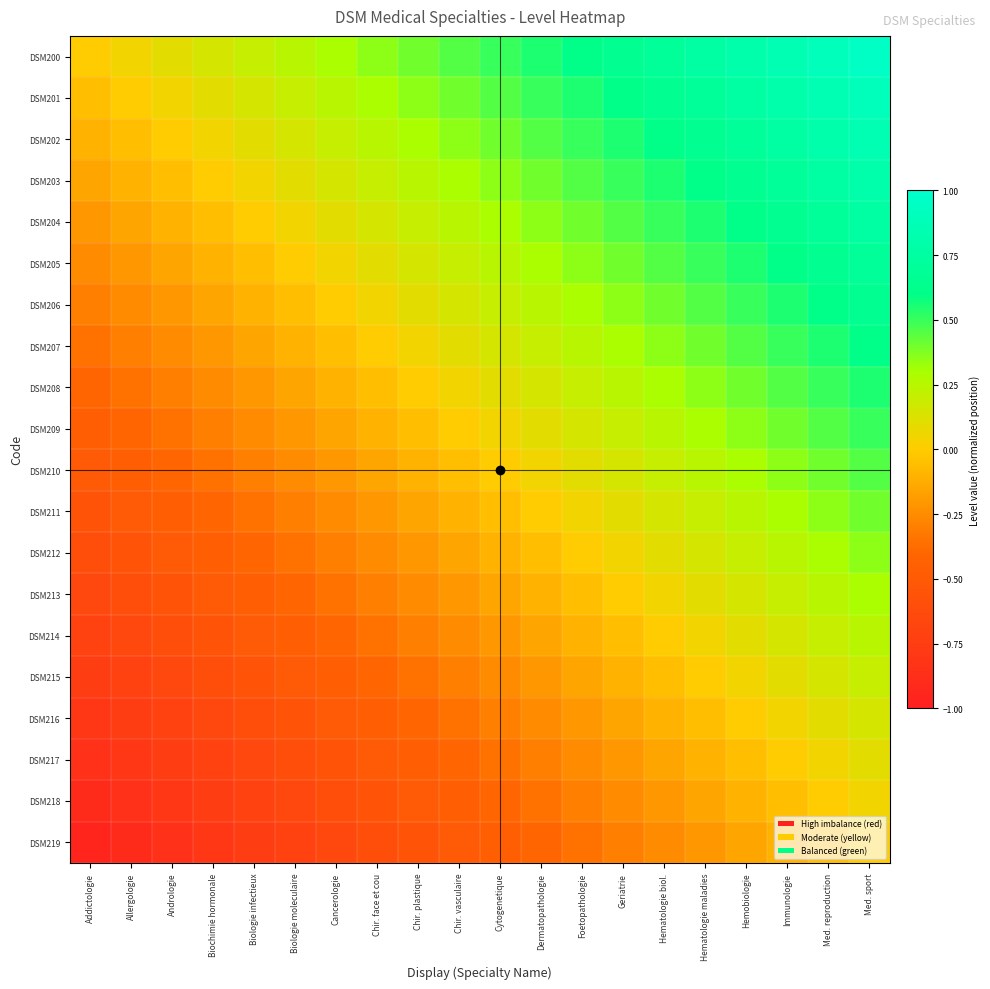

Reading left to right, what are all the values shown in this chart?

DSM200: Addictologie=0.0	Allergologie=0.1	Andrologie=0.1	Biochimie hormonale=0.1	Biologie infectieux=0.2	Biologie moleculaire=0.2	Cancerologie=0.3	Chir. face et cou=0.3	Chir. plastique=0.4	Chir. vasculaire=0.5	Cytogenetique=0.5	Dermatopathologie=0.6	Foetopathologie=0.6	Geriatrie=0.7	Hematologie biol.=0.7	Hematologie maladies=0.8	Hemobiologie=0.8	Immunologie=0.8	Med. reproduction=0.9	Med. sport=0.9
DSM201: Addictologie=-0.1	Allergologie=0.0	Andrologie=0.1	Biochimie hormonale=0.1	Biologie infectieux=0.1	Biologie moleculaire=0.2	Cancerologie=0.2	Chir. face et cou=0.3	Chir. plastique=0.3	Chir. vasculaire=0.4	Cytogenetique=0.5	Dermatopathologie=0.5	Foetopathologie=0.6	Geriatrie=0.6	Hematologie biol.=0.7	Hematologie maladies=0.7	Hemobiologie=0.8	Immunologie=0.8	Med. reproduction=0.8	Med. sport=0.9
DSM202: Addictologie=-0.1	Allergologie=-0.1	Andrologie=0.0	Biochimie hormonale=0.1	Biologie infectieux=0.1	Biologie moleculaire=0.1	Cancerologie=0.2	Chir. face et cou=0.2	Chir. plastique=0.3	Chir. vasculaire=0.3	Cytogenetique=0.4	Dermatopathologie=0.5	Foetopathologie=0.5	Geriatrie=0.6	Hematologie biol.=0.6	Hematologie maladies=0.7	Hemobiologie=0.7	Immunologie=0.8	Med. reproduction=0.8	Med. sport=0.8
DSM203: Addictologie=-0.1	Allergologie=-0.1	Andrologie=-0.1	Biochimie hormonale=0.0	Biologie infectieux=0.1	Biologie moleculaire=0.1	Cancerologie=0.1	Chir. face et cou=0.2	Chir. plastique=0.2	Chir. vasculaire=0.3	Cytogenetique=0.3	Dermatopathologie=0.4	Foetopathologie=0.5	Geriatrie=0.5	Hematologie biol.=0.6	Hematologie maladies=0.6	Hemobiologie=0.7	Immunologie=0.7	Med. reproduction=0.8	Med. sport=0.8
DSM204: Addictologie=-0.2	Allergologie=-0.1	Andrologie=-0.1	Biochimie hormonale=-0.1	Biologie infectieux=0.0	Biologie moleculaire=0.1	Cancerologie=0.1	Chir. face et cou=0.1	Chir. plastique=0.2	Chir. vasculaire=0.2	Cytogenetique=0.3	Dermatopathologie=0.3	Foetopathologie=0.4	Geriatrie=0.5	Hematologie biol.=0.5	Hematologie maladies=0.6	Hemobiologie=0.6	Immunologie=0.7	Med. reproduction=0.7	Med. sport=0.8
DSM205: Addictologie=-0.2	Allergologie=-0.2	Andrologie=-0.1	Biochimie hormonale=-0.1	Biologie infectieux=-0.1	Biologie moleculaire=0.0	Cancerologie=0.1	Chir. face et cou=0.1	Chir. plastique=0.1	Chir. vasculaire=0.2	Cytogenetique=0.2	Dermatopathologie=0.3	Foetopathologie=0.3	Geriatrie=0.4	Hematologie biol.=0.5	Hematologie maladies=0.5	Hemobiologie=0.6	Immunologie=0.6	Med. reproduction=0.7	Med. sport=0.7
DSM206: Addictologie=-0.3	Allergologie=-0.2	Andrologie=-0.2	Biochimie hormonale=-0.1	Biologie infectieux=-0.1	Biologie moleculaire=-0.1	Cancerologie=0.0	Chir. face et cou=0.1	Chir. plastique=0.1	Chir. vasculaire=0.1	Cytogenetique=0.2	Dermatopathologie=0.2	Foetopathologie=0.3	Geriatrie=0.3	Hematologie biol.=0.4	Hematologie maladies=0.5	Hemobiologie=0.5	Immunologie=0.6	Med. reproduction=0.6	Med. sport=0.7
DSM207: Addictologie=-0.3	Allergologie=-0.3	Andrologie=-0.2	Biochimie hormonale=-0.2	Biologie infectieux=-0.1	Biologie moleculaire=-0.1	Cancerologie=-0.1	Chir. face et cou=0.0	Chir. plastique=0.1	Chir. vasculaire=0.1	Cytogenetique=0.1	Dermatopathologie=0.2	Foetopathologie=0.2	Geriatrie=0.3	Hematologie biol.=0.3	Hematologie maladies=0.4	Hemobiologie=0.5	Immunologie=0.5	Med. reproduction=0.6	Med. sport=0.6
DSM208: Addictologie=-0.4	Allergologie=-0.3	Andrologie=-0.3	Biochimie hormonale=-0.2	Biologie infectieux=-0.2	Biologie moleculaire=-0.1	Cancerologie=-0.1	Chir. face et cou=-0.1	Chir. plastique=0.0	Chir. vasculaire=0.1	Cytogenetique=0.1	Dermatopathologie=0.1	Foetopathologie=0.2	Geriatrie=0.2	Hematologie biol.=0.3	Hematologie maladies=0.3	Hemobiologie=0.4	Immunologie=0.5	Med. reproduction=0.5	Med. sport=0.6
DSM209: Addictologie=-0.5	Allergologie=-0.4	Andrologie=-0.3	Biochimie hormonale=-0.3	Biologie infectieux=-0.2	Biologie moleculaire=-0.2	Cancerologie=-0.1	Chir. face et cou=-0.1	Chir. plastique=-0.1	Chir. vasculaire=0.0	Cytogenetique=0.1	Dermatopathologie=0.1	Foetopathologie=0.1	Geriatrie=0.2	Hematologie biol.=0.2	Hematologie maladies=0.3	Hemobiologie=0.3	Immunologie=0.4	Med. reproduction=0.5	Med. sport=0.5
DSM210: Addictologie=-0.5	Allergologie=-0.5	Andrologie=-0.4	Biochimie hormonale=-0.3	Biologie infectieux=-0.3	Biologie moleculaire=-0.2	Cancerologie=-0.2	Chir. face et cou=-0.1	Chir. plastique=-0.1	Chir. vasculaire=-0.1	Cytogenetique=0.0	Dermatopathologie=0.1	Foetopathologie=0.1	Geriatrie=0.1	Hematologie biol.=0.2	Hematologie maladies=0.2	Hemobiologie=0.3	Immunologie=0.3	Med. reproduction=0.4	Med. sport=0.5
DSM211: Addictologie=-0.6	Allergologie=-0.5	Andrologie=-0.5	Biochimie hormonale=-0.4	Biologie infectieux=-0.3	Biologie moleculaire=-0.3	Cancerologie=-0.2	Chir. face et cou=-0.2	Chir. plastique=-0.1	Chir. vasculaire=-0.1	Cytogenetique=-0.1	Dermatopathologie=0.0	Foetopathologie=0.1	Geriatrie=0.1	Hematologie biol.=0.1	Hematologie maladies=0.2	Hemobiologie=0.2	Immunologie=0.3	Med. reproduction=0.3	Med. sport=0.4
DSM212: Addictologie=-0.6	Allergologie=-0.6	Andrologie=-0.5	Biochimie hormonale=-0.5	Biologie infectieux=-0.4	Biologie moleculaire=-0.3	Cancerologie=-0.3	Chir. face et cou=-0.2	Chir. plastique=-0.2	Chir. vasculaire=-0.1	Cytogenetique=-0.1	Dermatopathologie=-0.1	Foetopathologie=0.0	Geriatrie=0.1	Hematologie biol.=0.1	Hematologie maladies=0.1	Hemobiologie=0.2	Immunologie=0.2	Med. reproduction=0.3	Med. sport=0.3
DSM213: Addictologie=-0.7	Allergologie=-0.6	Andrologie=-0.6	Biochimie hormonale=-0.5	Biologie infectieux=-0.5	Biologie moleculaire=-0.4	Cancerologie=-0.3	Chir. face et cou=-0.3	Chir. plastique=-0.2	Chir. vasculaire=-0.2	Cytogenetique=-0.1	Dermatopathologie=-0.1	Foetopathologie=-0.1	Geriatrie=0.0	Hematologie biol.=0.1	Hematologie maladies=0.1	Hemobiologie=0.1	Immunologie=0.2	Med. reproduction=0.2	Med. sport=0.3
DSM214: Addictologie=-0.7	Allergologie=-0.7	Andrologie=-0.6	Biochimie hormonale=-0.6	Biologie infectieux=-0.5	Biologie moleculaire=-0.5	Cancerologie=-0.4	Chir. face et cou=-0.3	Chir. plastique=-0.3	Chir. vasculaire=-0.2	Cytogenetique=-0.2	Dermatopathologie=-0.1	Foetopathologie=-0.1	Geriatrie=-0.1	Hematologie biol.=0.0	Hematologie maladies=0.1	Hemobiologie=0.1	Immunologie=0.1	Med. reproduction=0.2	Med. sport=0.2
DSM215: Addictologie=-0.8	Allergologie=-0.7	Andrologie=-0.7	Biochimie hormonale=-0.6	Biologie infectieux=-0.6	Biologie moleculaire=-0.5	Cancerologie=-0.5	Chir. face et cou=-0.4	Chir. plastique=-0.3	Chir. vasculaire=-0.3	Cytogenetique=-0.2	Dermatopathologie=-0.2	Foetopathologie=-0.1	Geriatrie=-0.1	Hematologie biol.=-0.1	Hematologie maladies=0.0	Hemobiologie=0.1	Immunologie=0.1	Med. reproduction=0.1	Med. sport=0.2
DSM216: Addictologie=-0.8	Allergologie=-0.8	Andrologie=-0.7	Biochimie hormonale=-0.7	Biologie infectieux=-0.6	Biologie moleculaire=-0.6	Cancerologie=-0.5	Chir. face et cou=-0.5	Chir. plastique=-0.4	Chir. vasculaire=-0.3	Cytogenetique=-0.3	Dermatopathologie=-0.2	Foetopathologie=-0.2	Geriatrie=-0.1	Hematologie biol.=-0.1	Hematologie maladies=-0.1	Hemobiologie=0.0	Immunologie=0.1	Med. reproduction=0.1	Med. sport=0.1
DSM217: Addictologie=-0.8	Allergologie=-0.8	Andrologie=-0.8	Biochimie hormonale=-0.7	Biologie infectieux=-0.7	Biologie moleculaire=-0.6	Cancerologie=-0.6	Chir. face et cou=-0.5	Chir. plastique=-0.5	Chir. vasculaire=-0.4	Cytogenetique=-0.3	Dermatopathologie=-0.3	Foetopathologie=-0.2	Geriatrie=-0.2	Hematologie biol.=-0.1	Hematologie maladies=-0.1	Hemobiologie=-0.1	Immunologie=0.0	Med. reproduction=0.1	Med. sport=0.1
DSM218: Addictologie=-0.9	Allergologie=-0.8	Andrologie=-0.8	Biochimie hormonale=-0.8	Biologie infectieux=-0.7	Biologie moleculaire=-0.7	Cancerologie=-0.6	Chir. face et cou=-0.6	Chir. plastique=-0.5	Chir. vasculaire=-0.5	Cytogenetique=-0.4	Dermatopathologie=-0.3	Foetopathologie=-0.3	Geriatrie=-0.2	Hematologie biol.=-0.2	Hematologie maladies=-0.1	Hemobiologie=-0.1	Immunologie=-0.1	Med. reproduction=0.0	Med. sport=0.1
DSM219: Addictologie=-0.9	Allergologie=-0.9	Andrologie=-0.8	Biochimie hormonale=-0.8	Biologie infectieux=-0.8	Biologie moleculaire=-0.7	Cancerologie=-0.7	Chir. face et cou=-0.6	Chir. plastique=-0.6	Chir. vasculaire=-0.5	Cytogenetique=-0.5	Dermatopathologie=-0.4	Foetopathologie=-0.3	Geriatrie=-0.3	Hematologie biol.=-0.2	Hematologie maladies=-0.2	Hemobiologie=-0.1	Immunologie=-0.1	Med. reproduction=-0.1	Med. sport=0.0